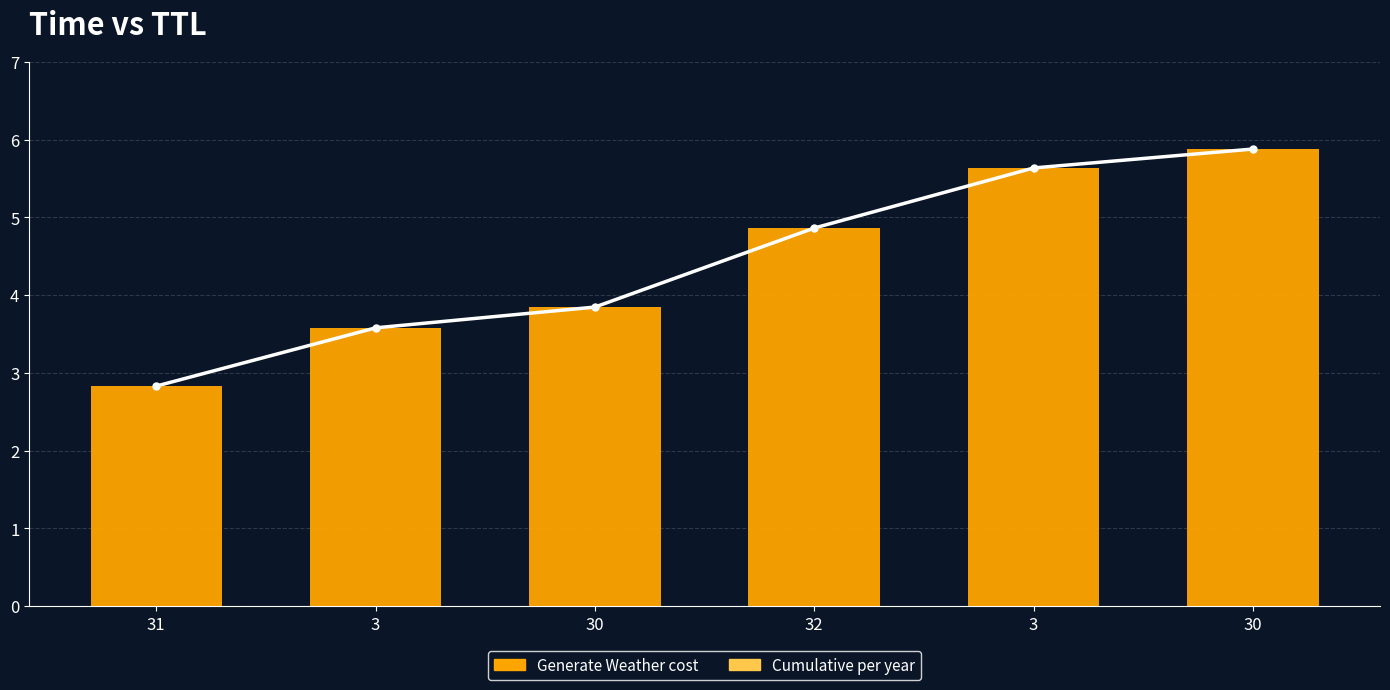

Is it true that Cumulative per year equals 8.7 at 3?

False